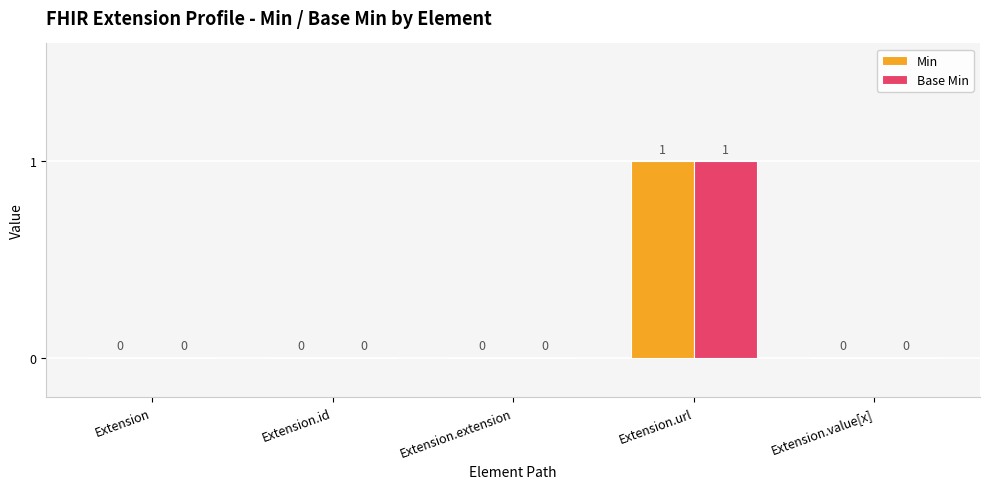

How many values in the Base Min series exceed 0?

1